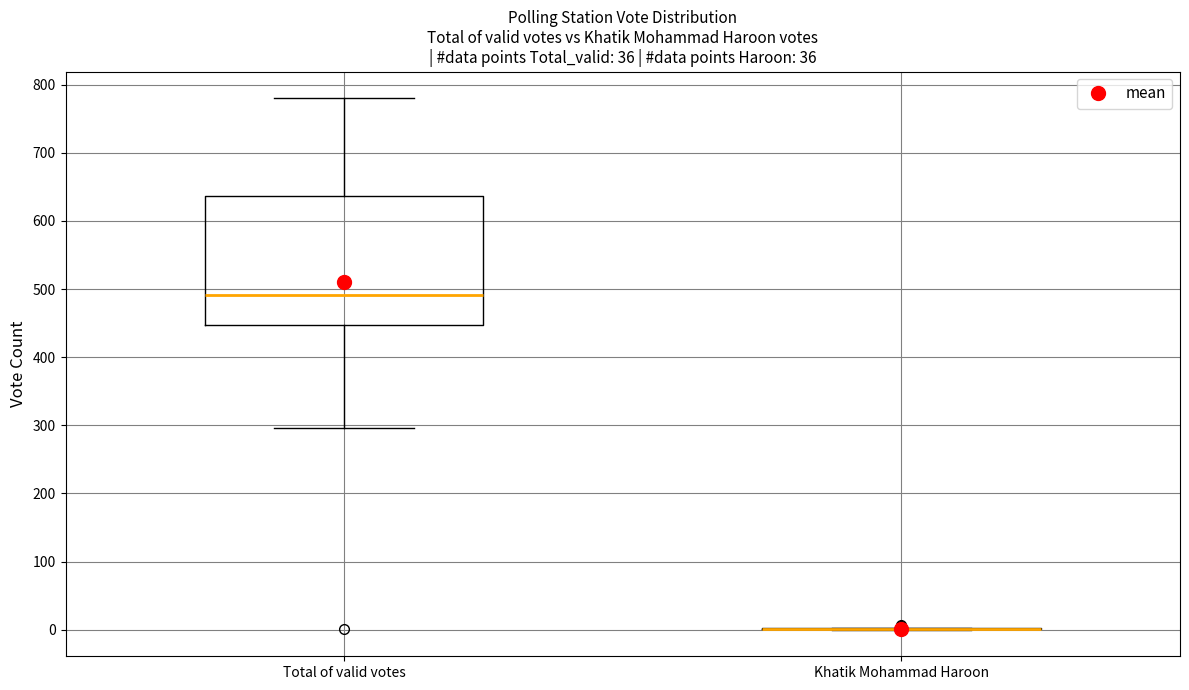

Reading left to right, read every box against the y-axis: the position of its median line, the range the box covers, and the ends of its whiskers. The values are not printed on the chart, so give them approximately, as read against the axis.

Total of valid votes: median 490, box 450 to 640, whiskers 300 to 780
Khatik Mohammad Haroon: box collapsed to a line at 0, whiskers 0 to 0